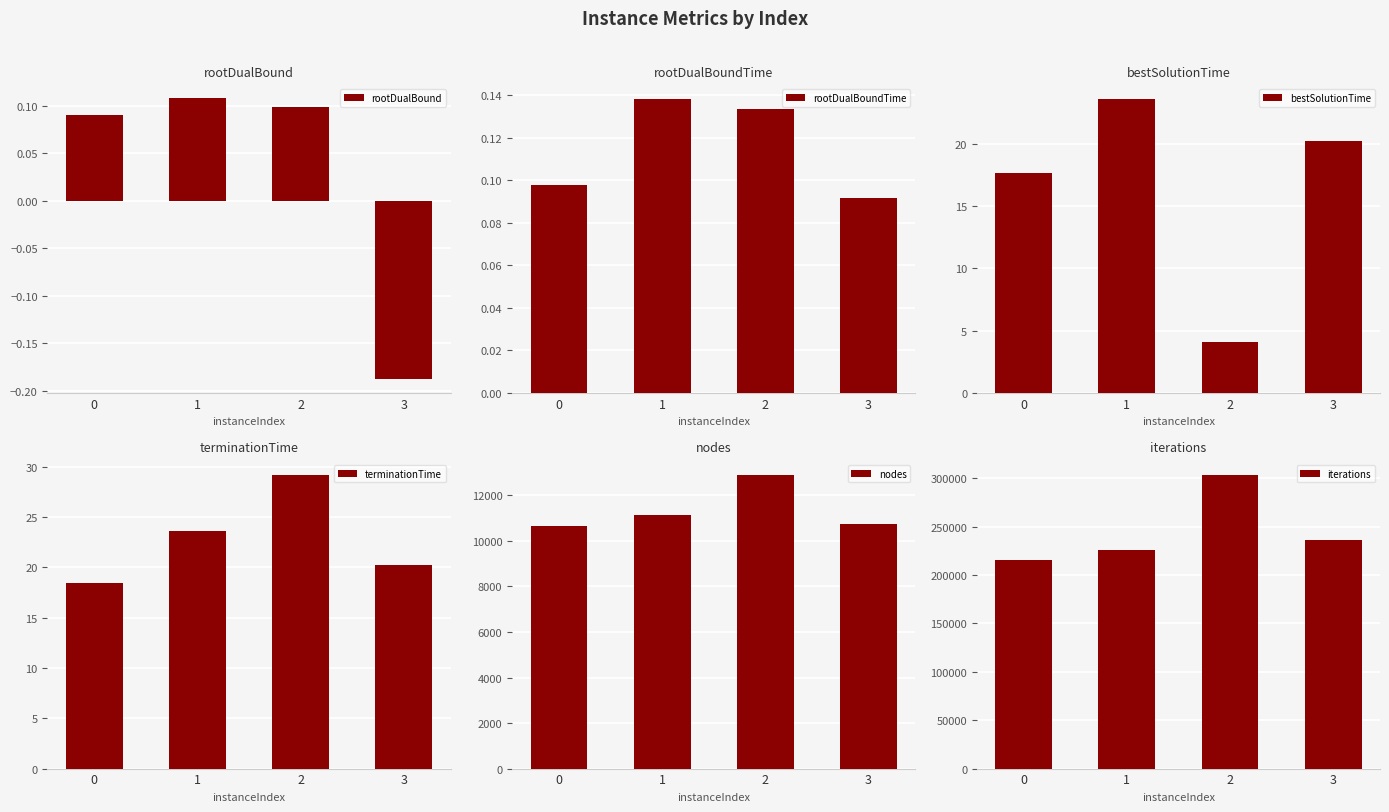

The value of bestSolutionTime at 0 is 17.6. True or false?

True